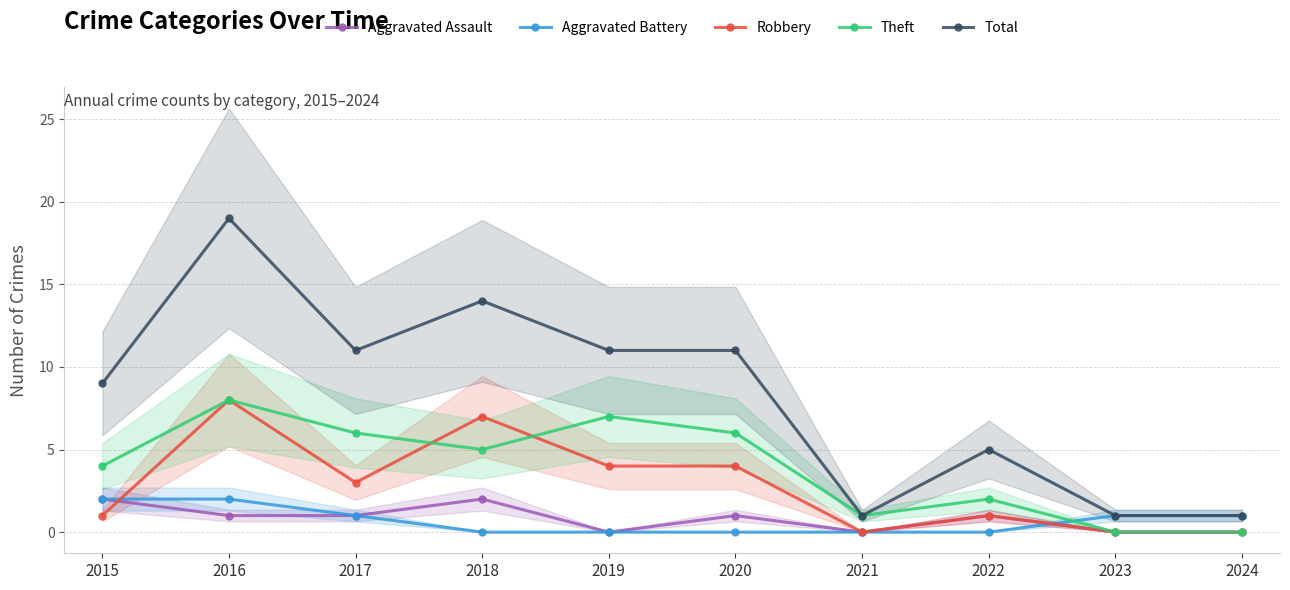

How many categories are shown in the chart?

10